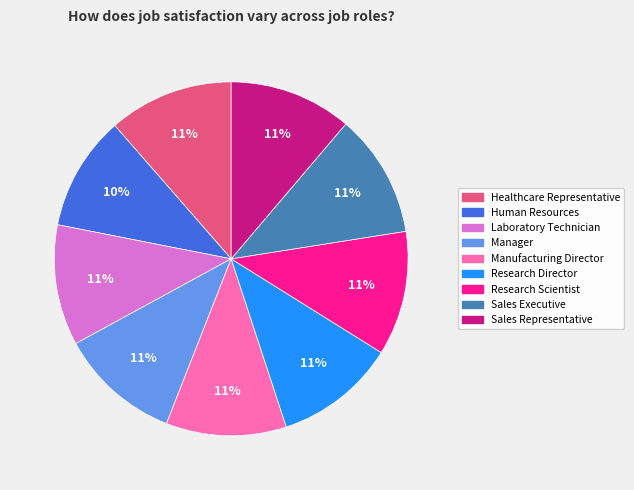

To the nearest percent, what is the difference between the largest and smallest slice percentages?

1%